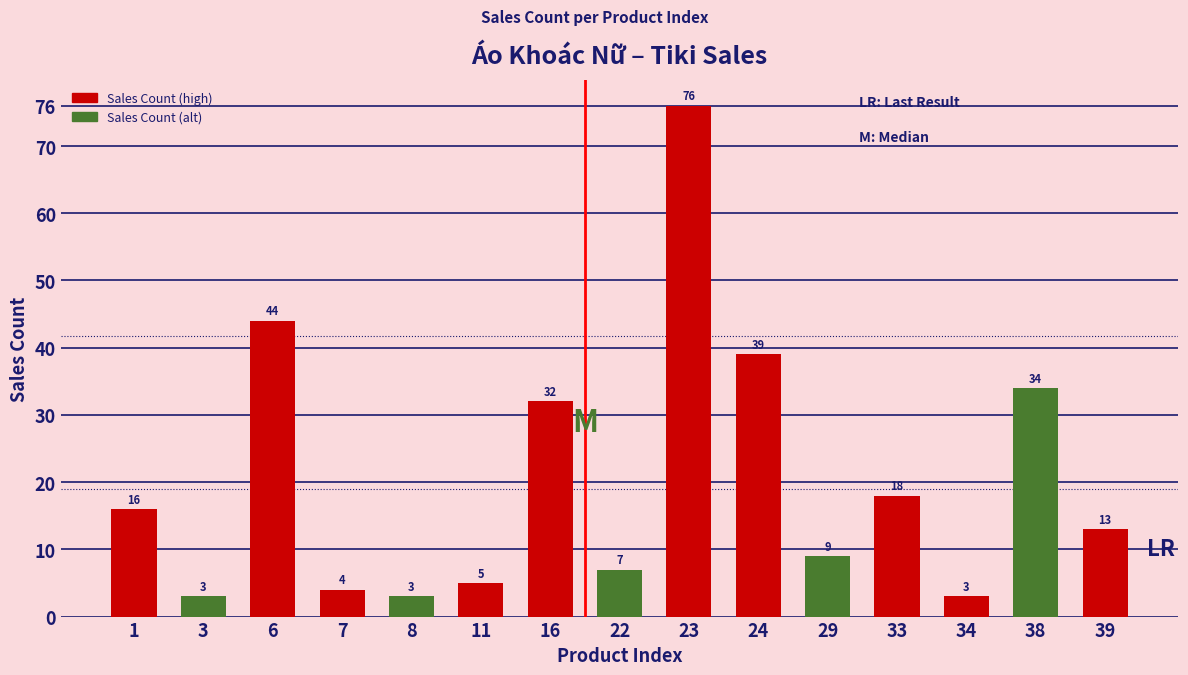

Read the value at 16, to the nearest 10.

30